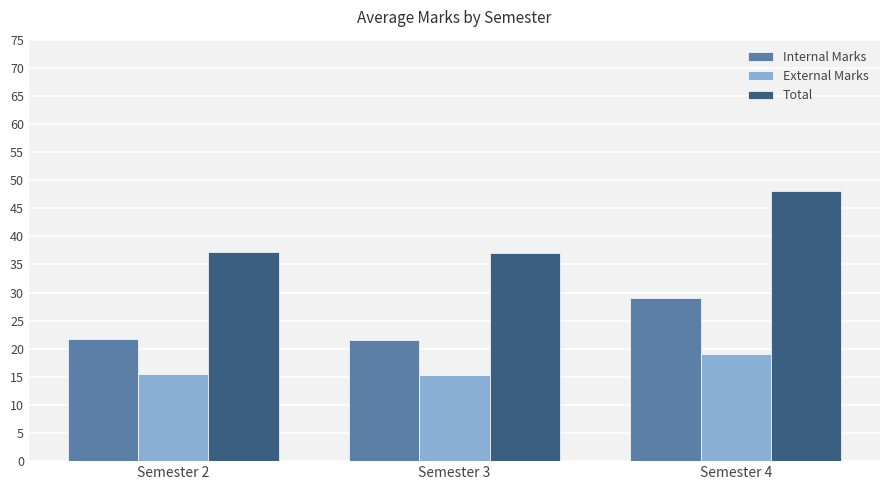

How many bars are there in total?

9